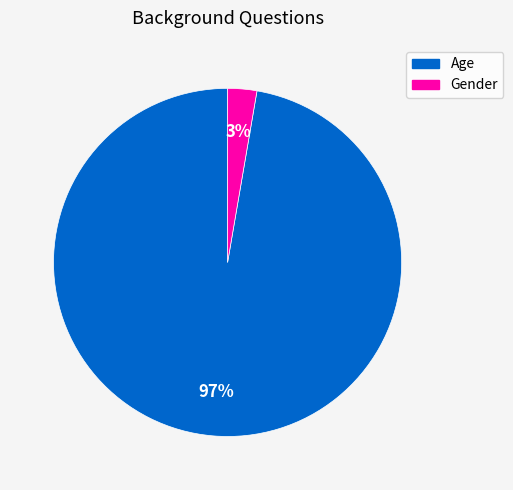

What is the majority slice?

Age